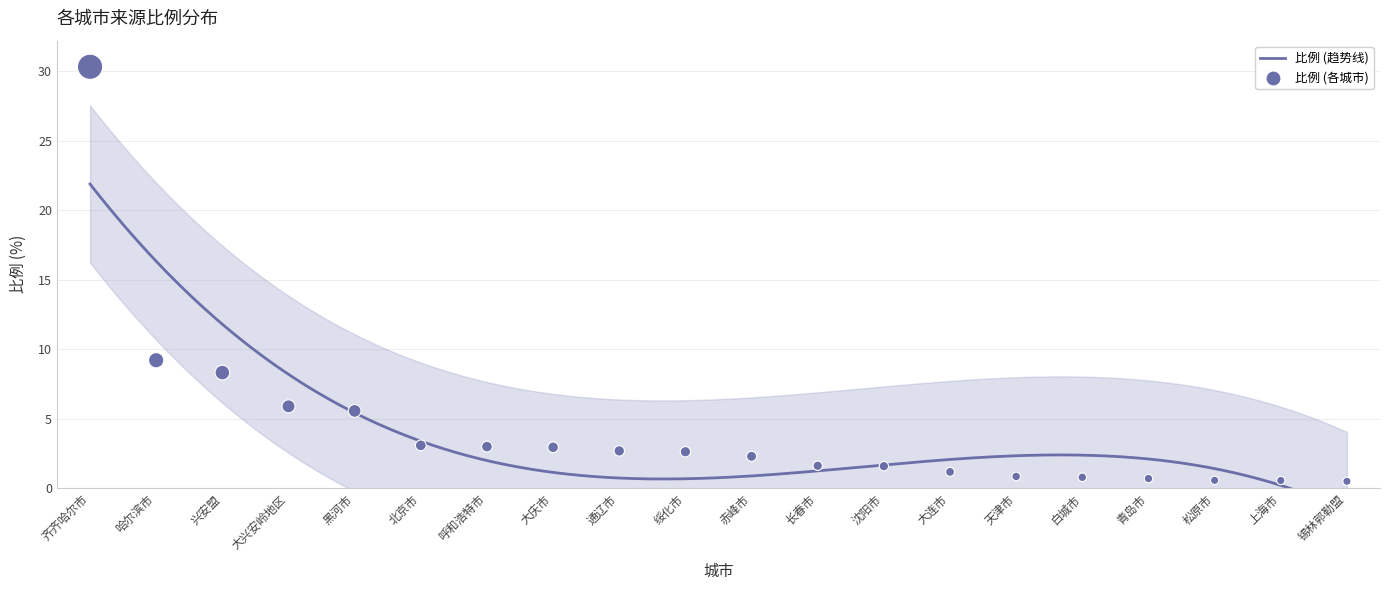

What is the change in value from 兴安盟 to 沈阳市?

-6.7